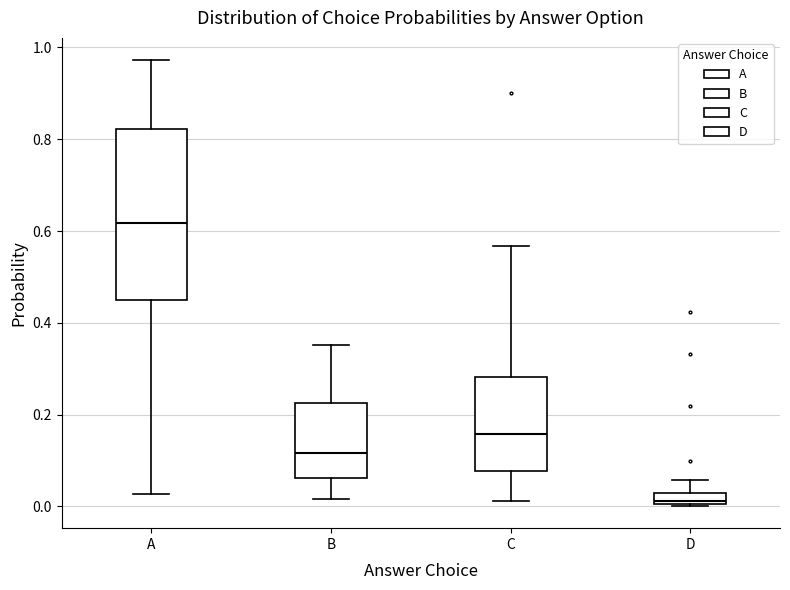

Which box has the highest median line?

A